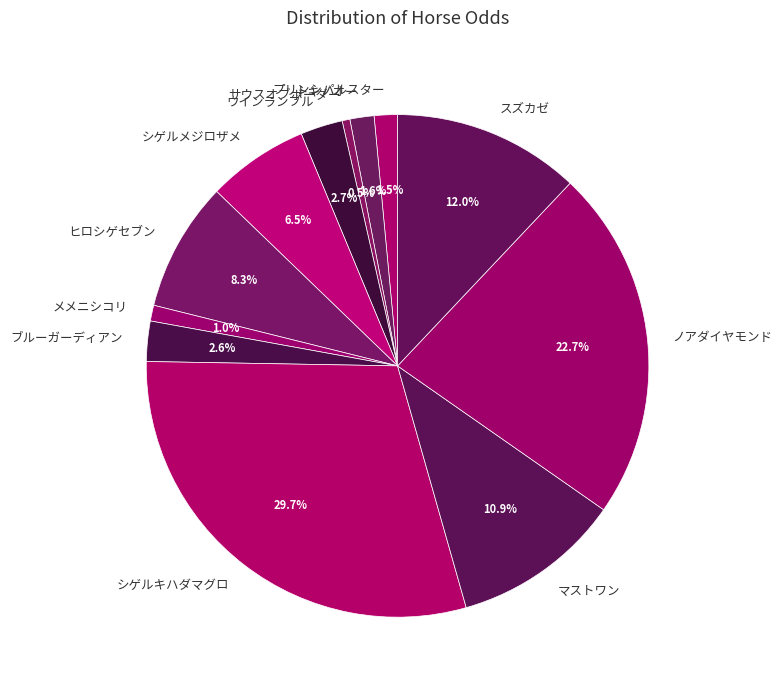

Between ノアダイヤモンド and ヒロシゲセブン, which is larger?

ノアダイヤモンド